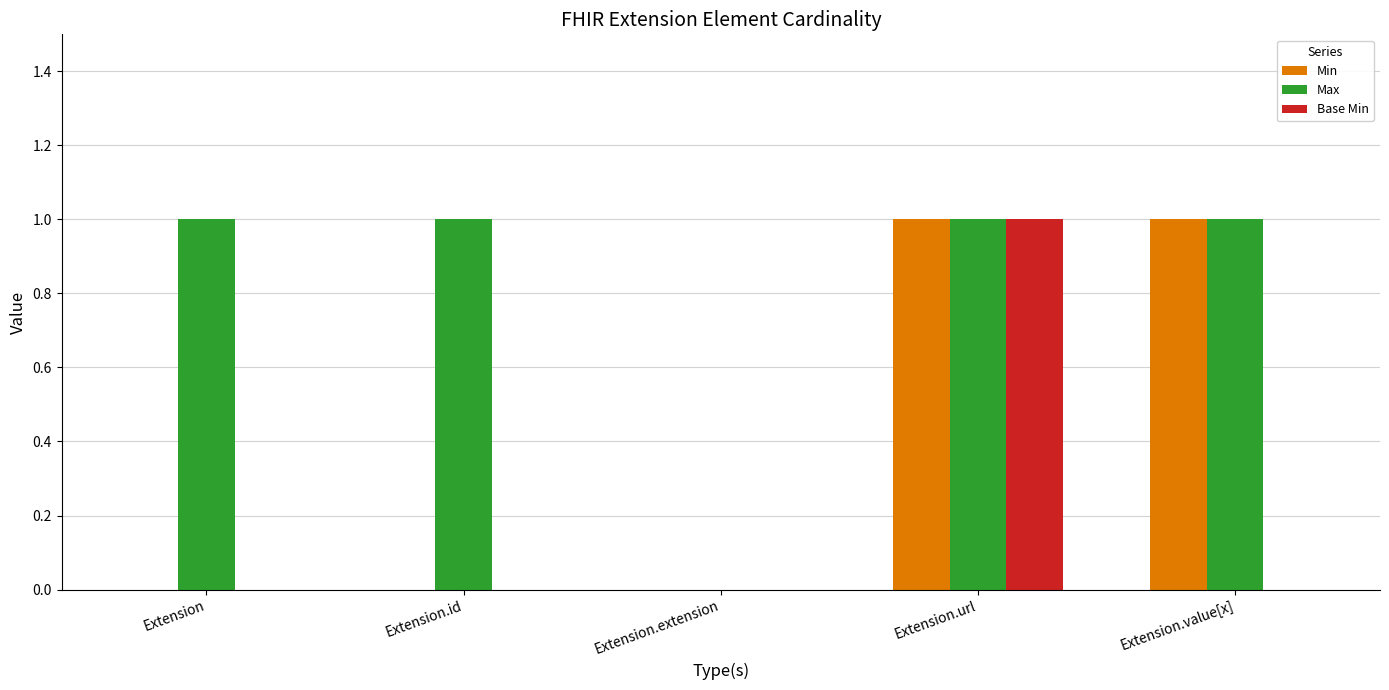

At which category is the sum across all series the highest?

Extension.url